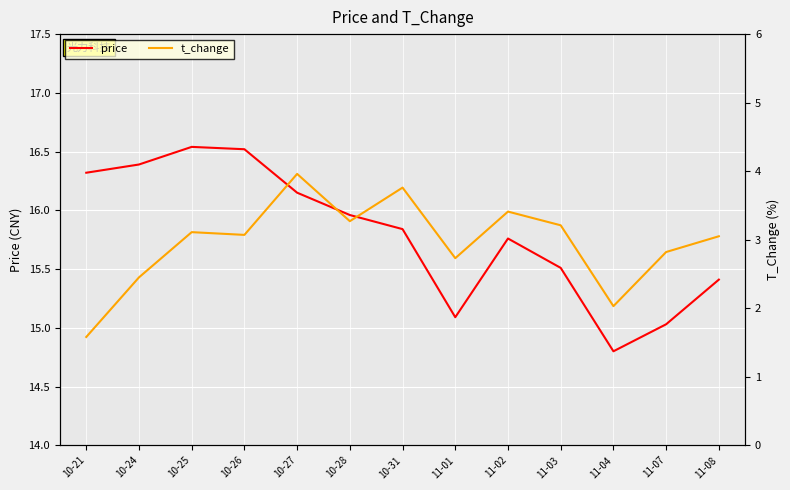

What is the total value across all series at 11-02?

19.2